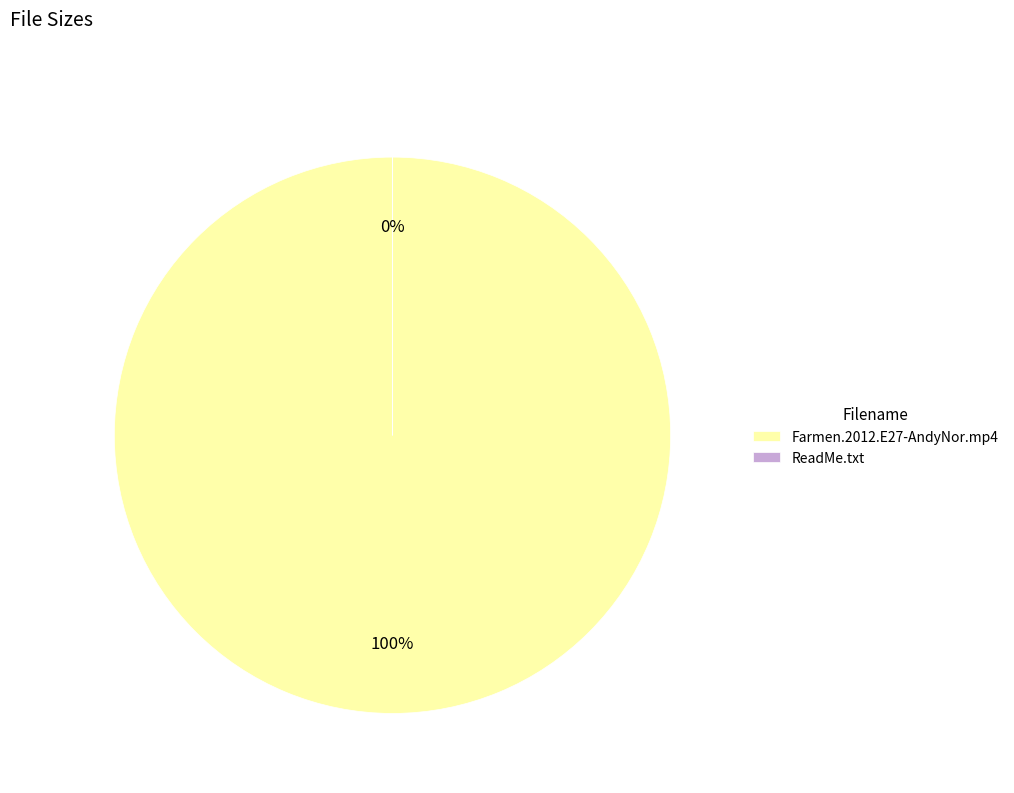

How many segments does this pie chart have?

2